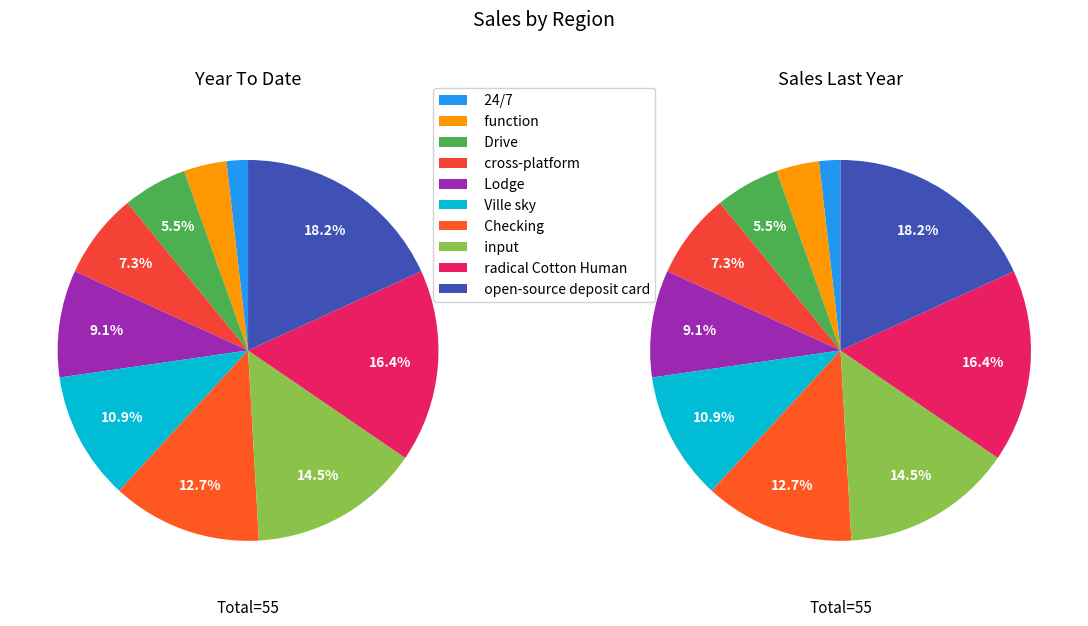

To the nearest percent, what percentage of the pie is cross-platform?

7%